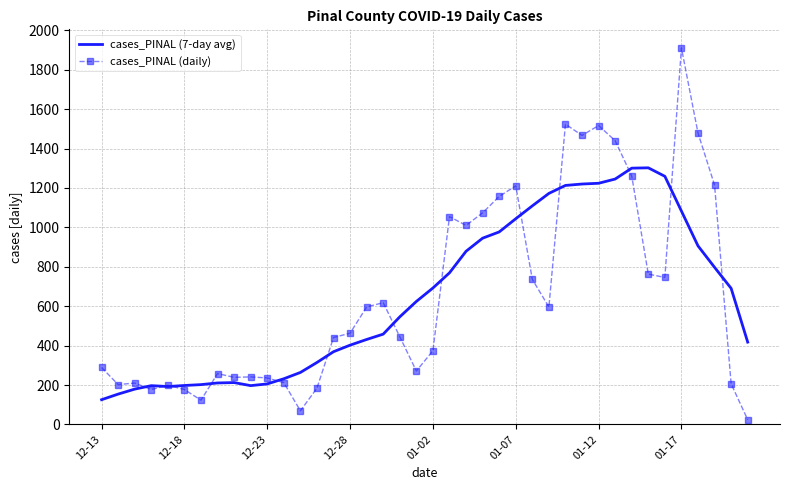

Which series has the largest range (max minus min)?

cases_PINAL (daily)